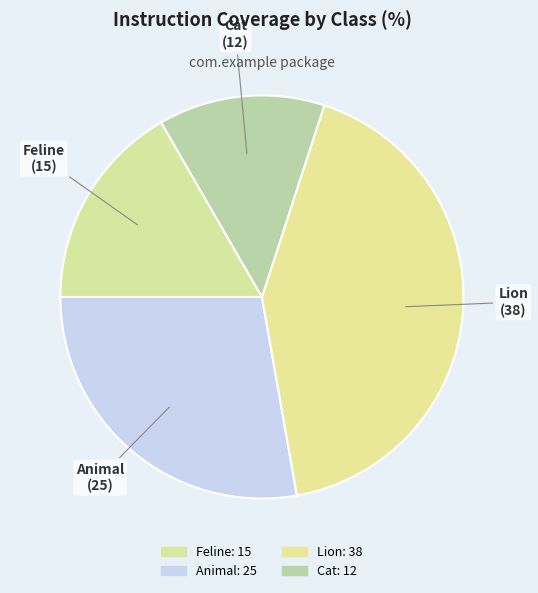

Which category has the smallest portion of the pie?

Cat